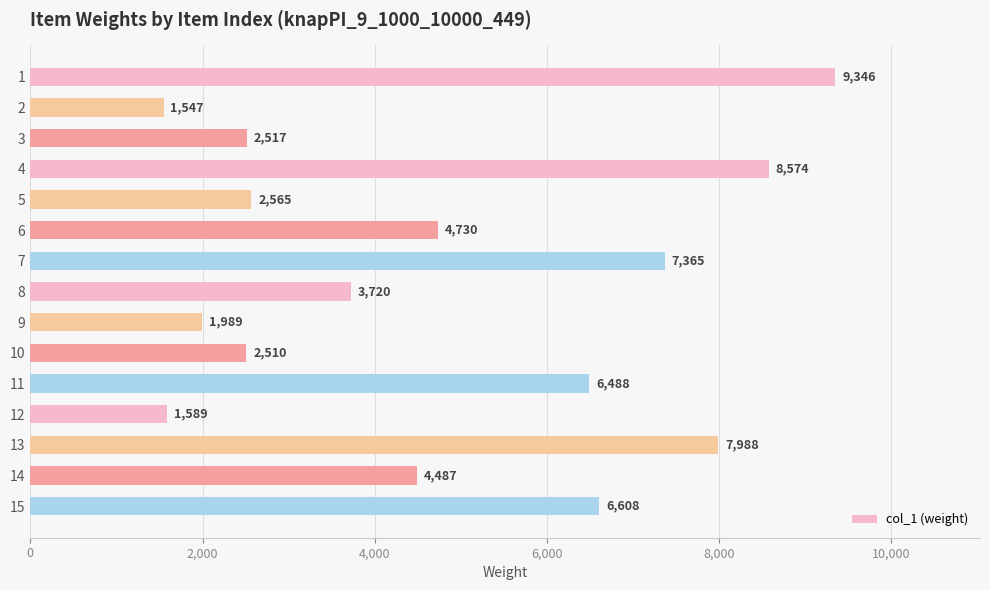

True or false: the data shows 879 at 5.

False